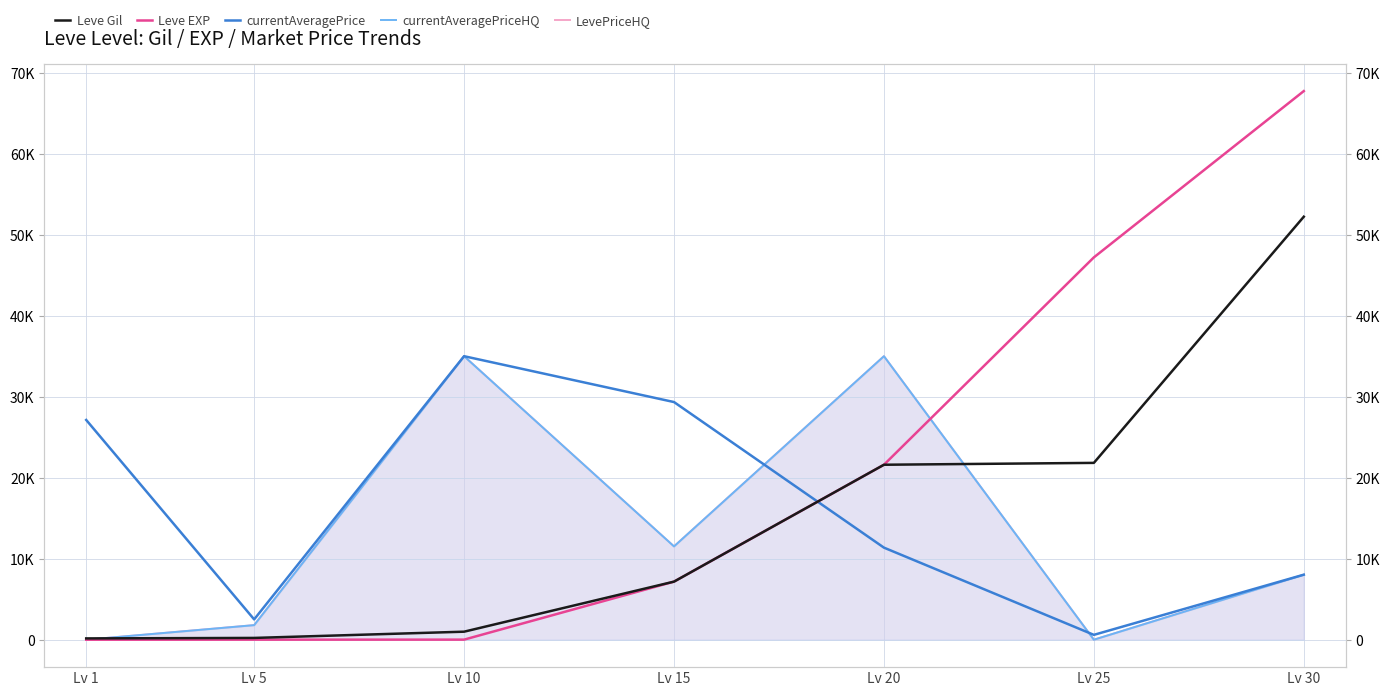

How many categories are shown in the chart?

7